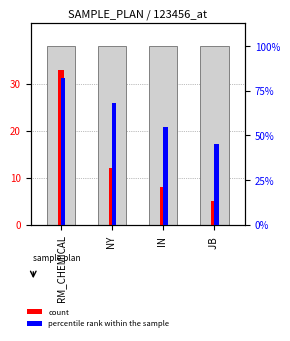

At JB , list the series in order from smallest to largest.

count, percentile rank within the sample